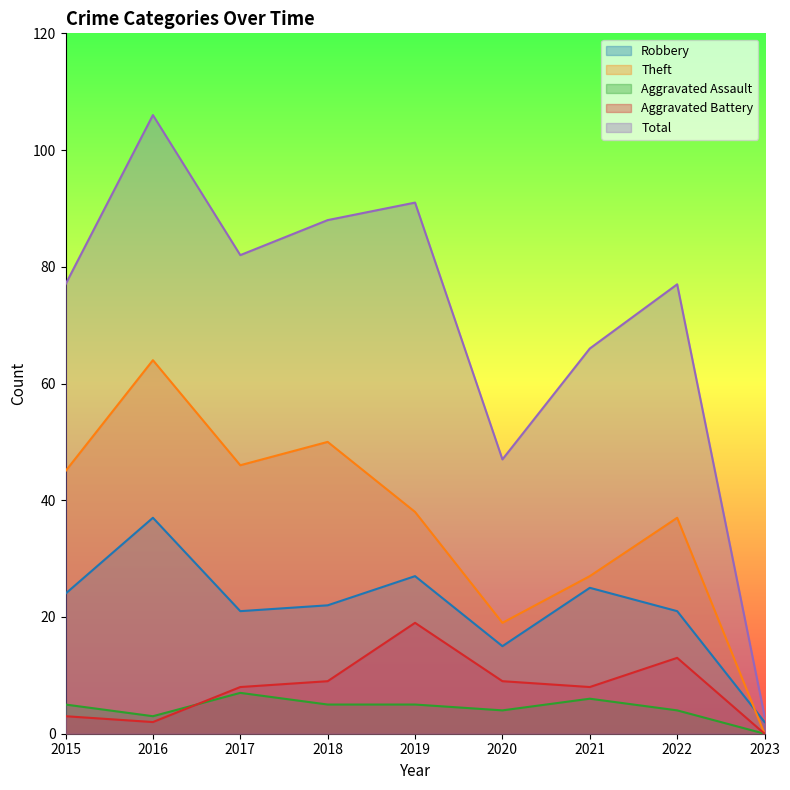

What is the sum of the Theft values at 2018 and 2022?

87